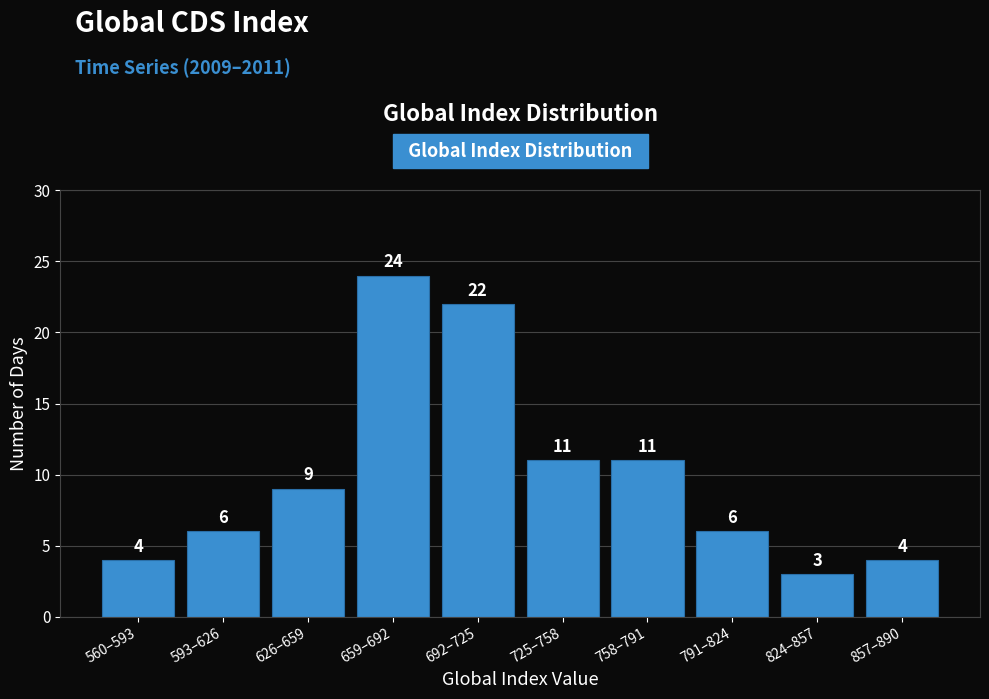

Reading left to right, what are all the values shown in this chart?

4	6	9	24	22	11	11	6	3	4